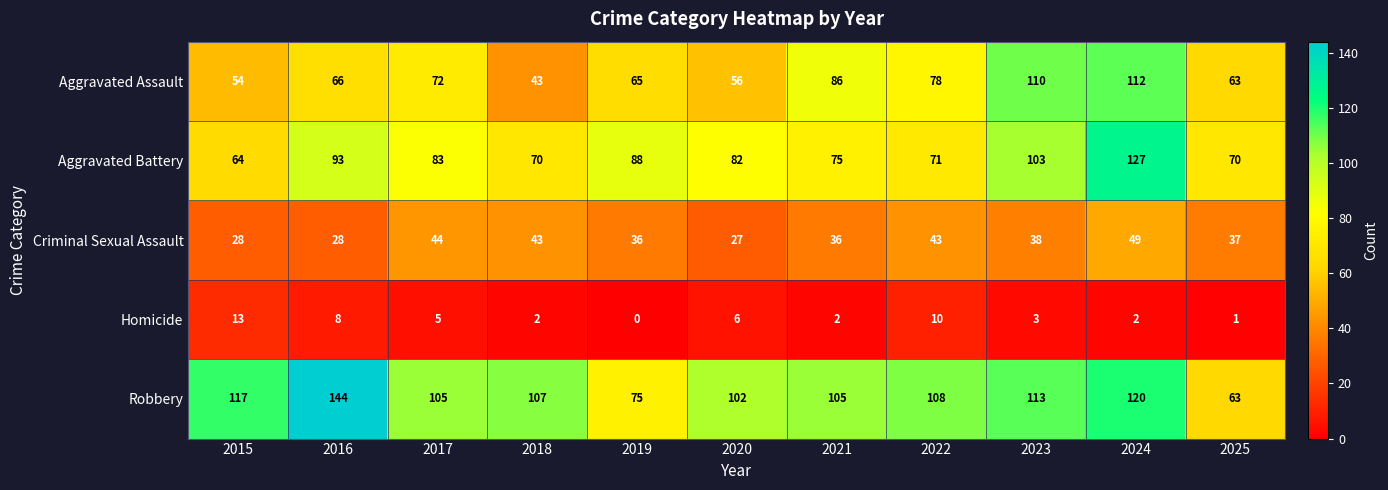

At how many categories does at least one series exceed 63?

11